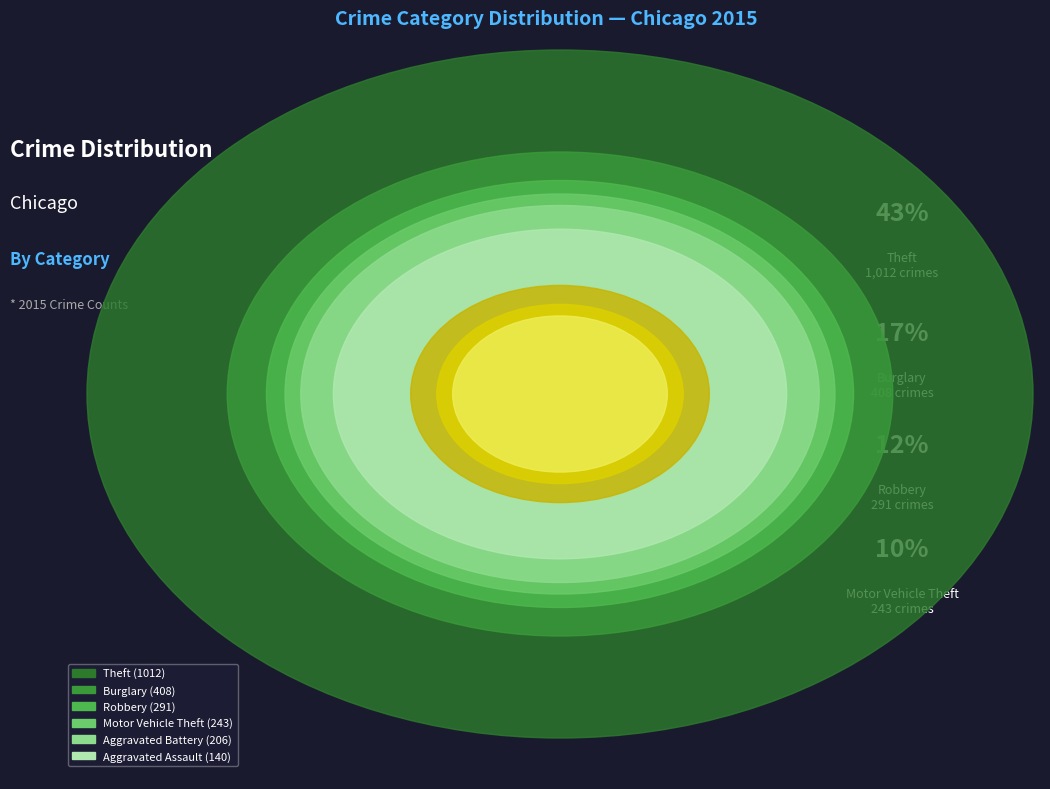

Combined, what portion of the pie is Homicide and Aggravated Battery?

9.1%